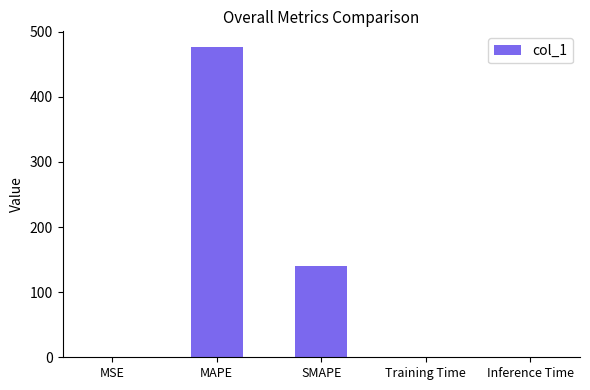

What is the sum of all values?

617.7